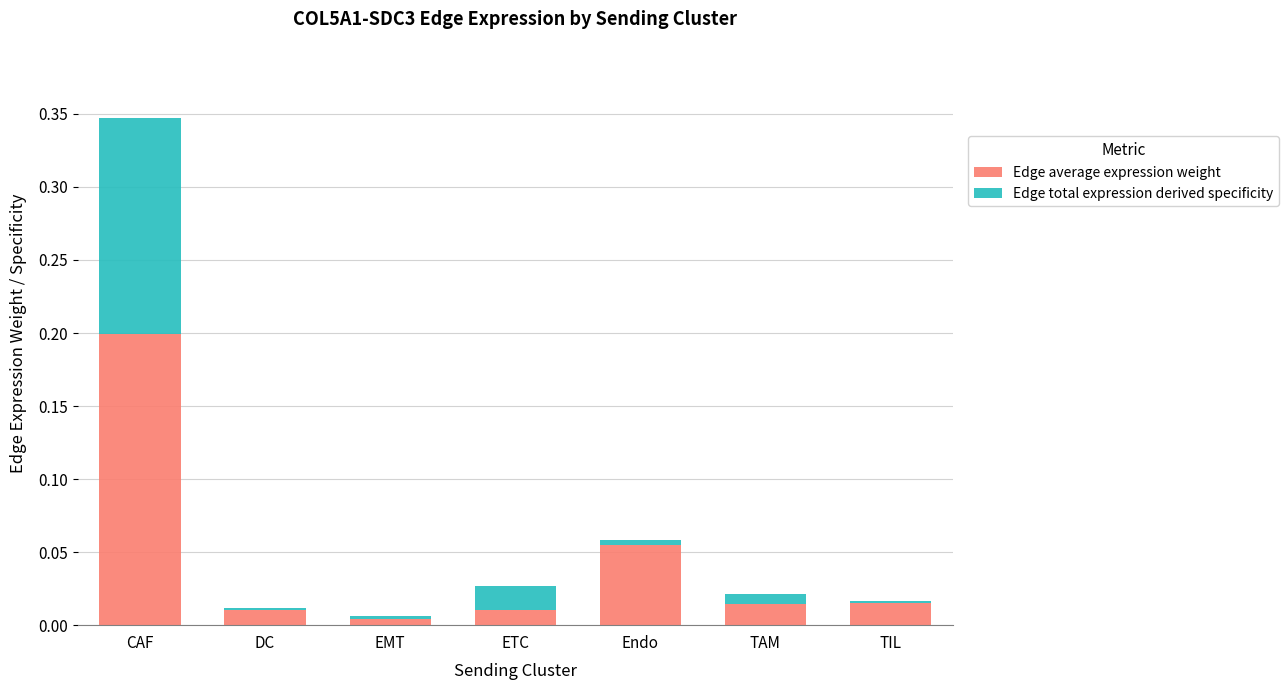

At which category is the sum across all series the highest?

CAF